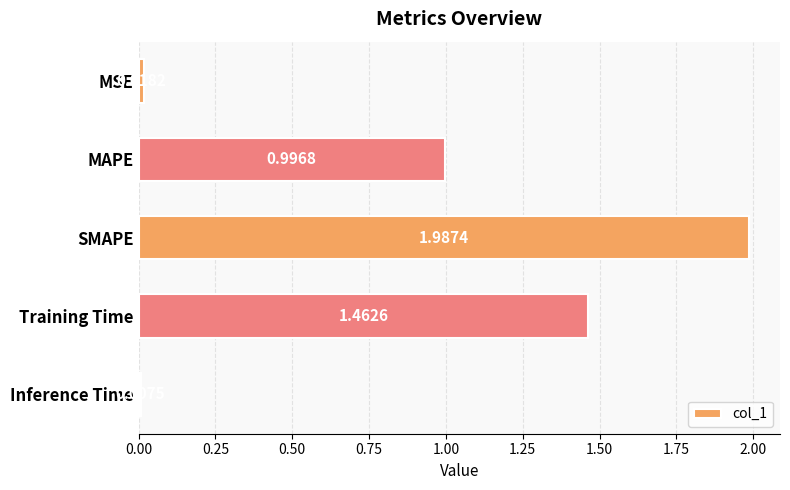

What is the change in value from MSE to SMAPE?

+2.0